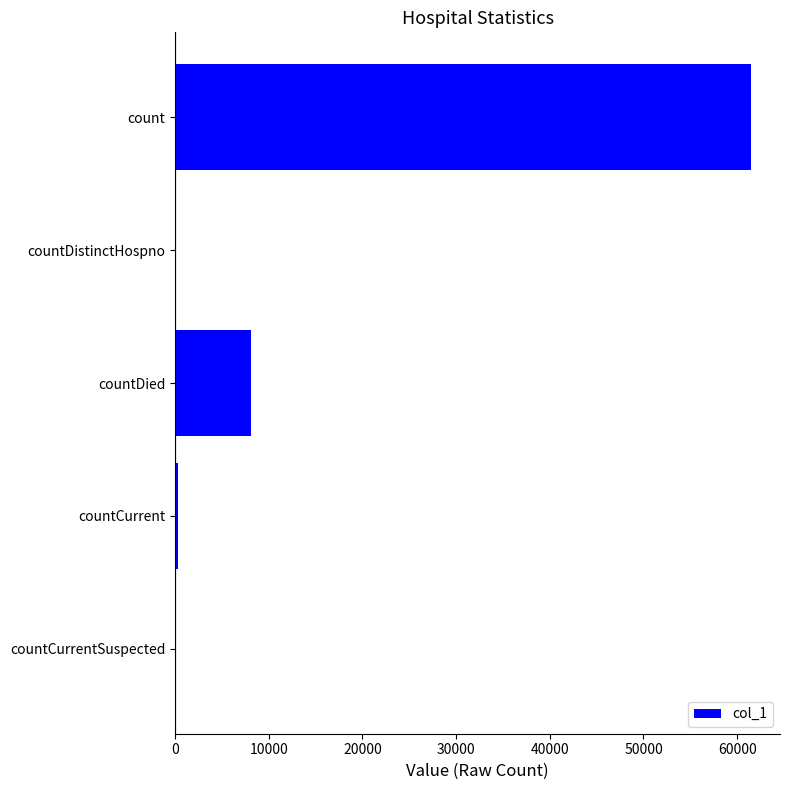

What is the maximum value shown in the chart?

61496